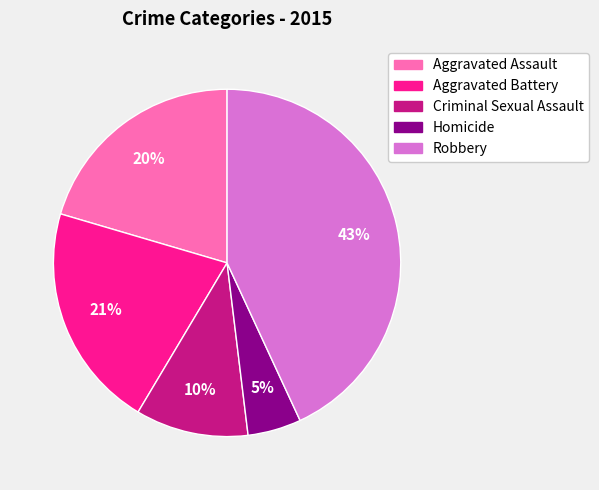

Is it true that Aggravated Battery is 21% of the pie?

True